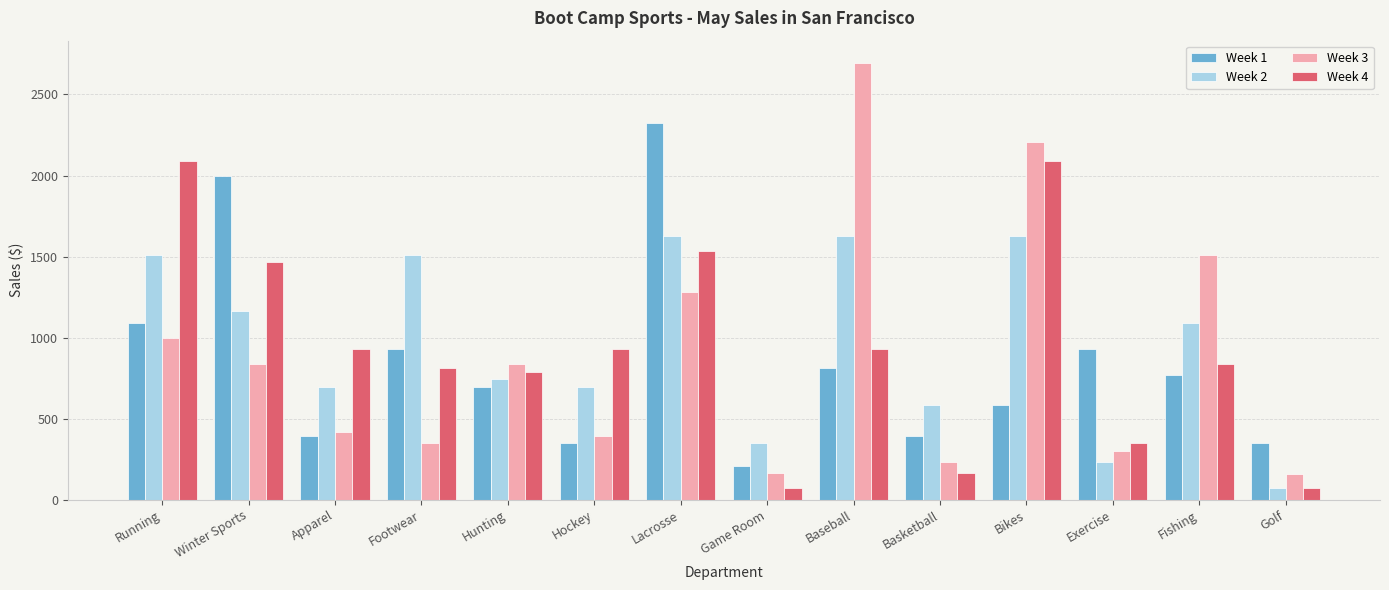

The Week 1 series shows 209.2 at Game Room. True or false?

True